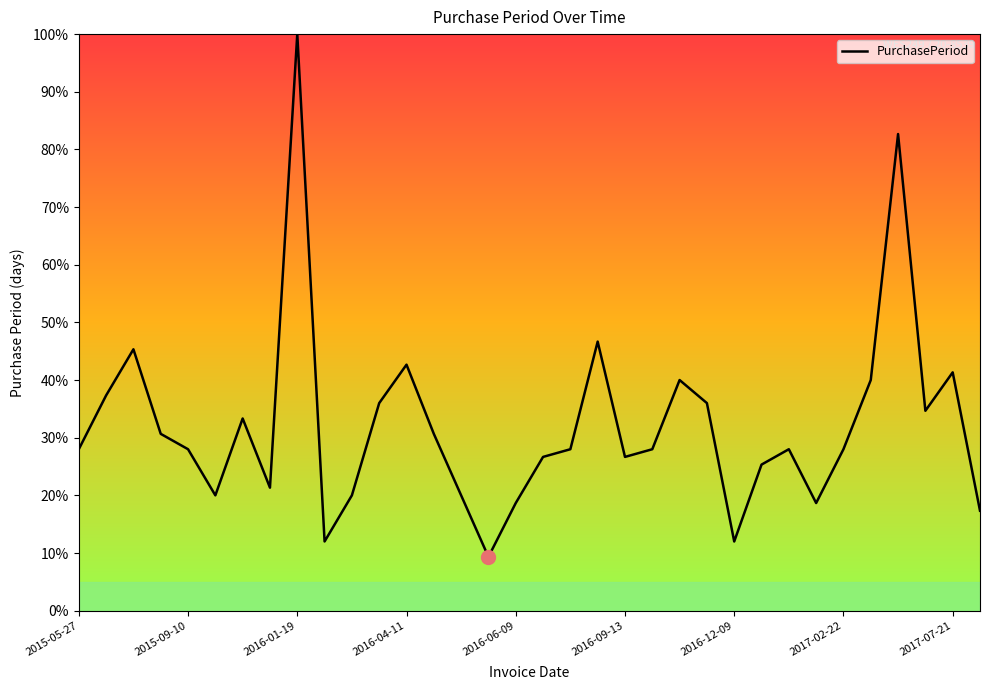

How many interior local valleys (lower than both neighbors) does the data have?

8